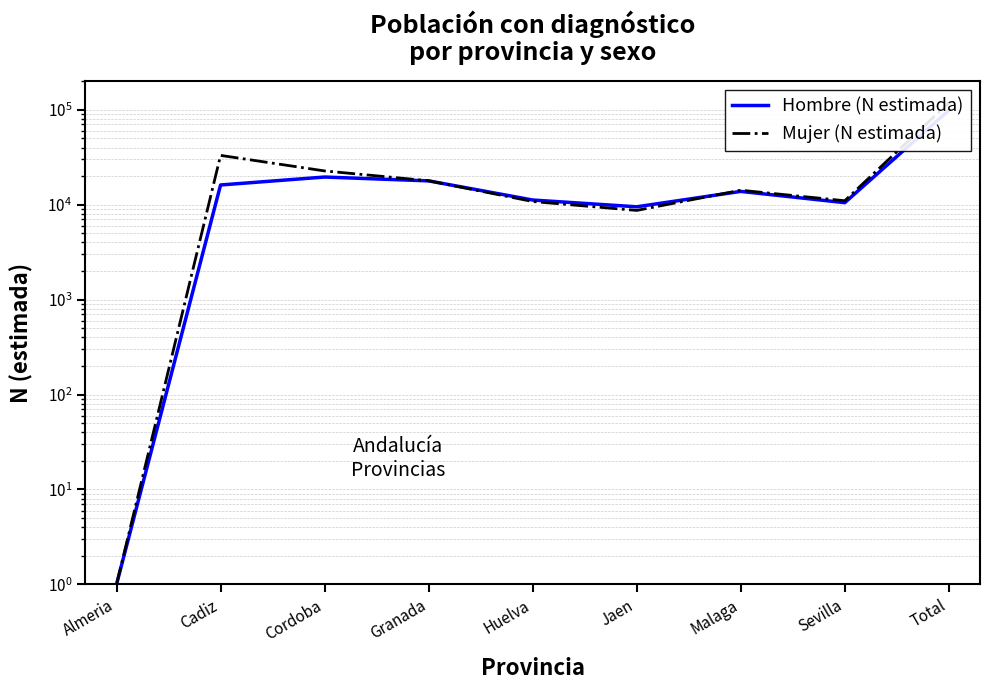

After their last crossing, which series has the higher values: Mujer (N estimada) or Hombre (N estimada)?

Mujer (N estimada)